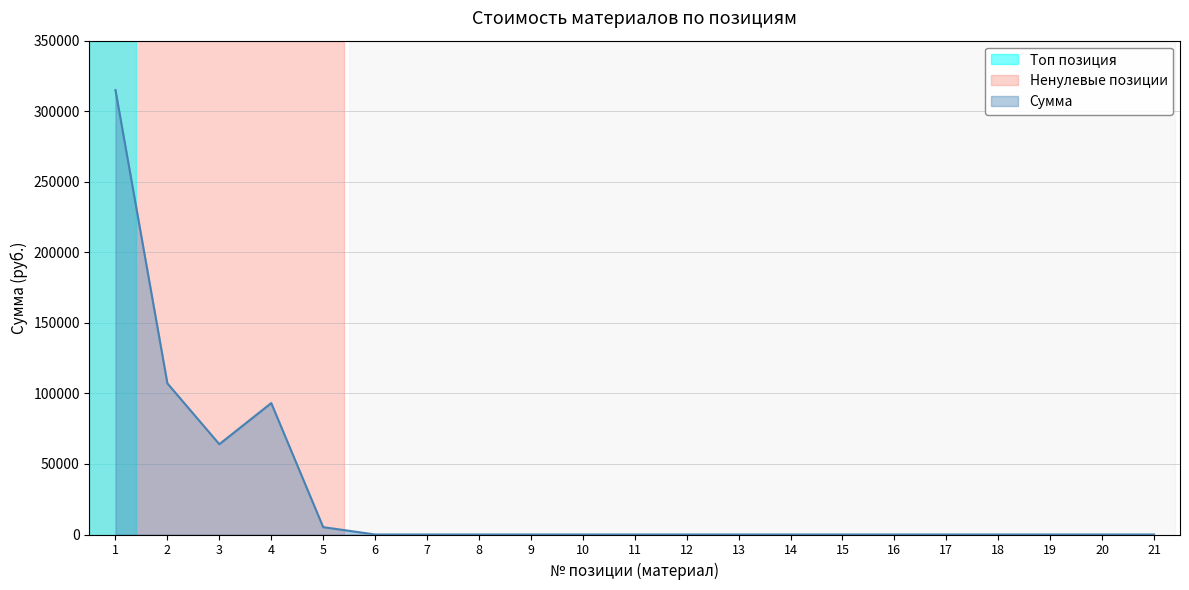

Does the chart have visible grid lines?

Yes